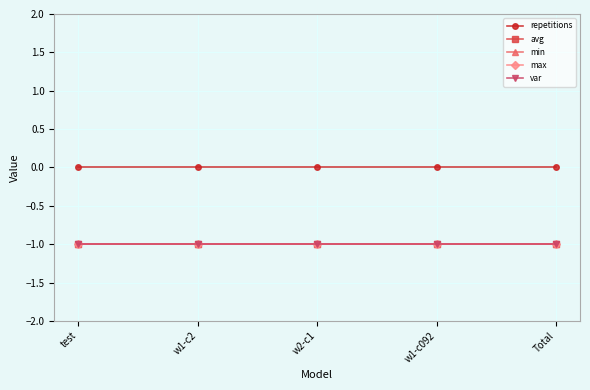

How many distinct data groups are displayed?

5